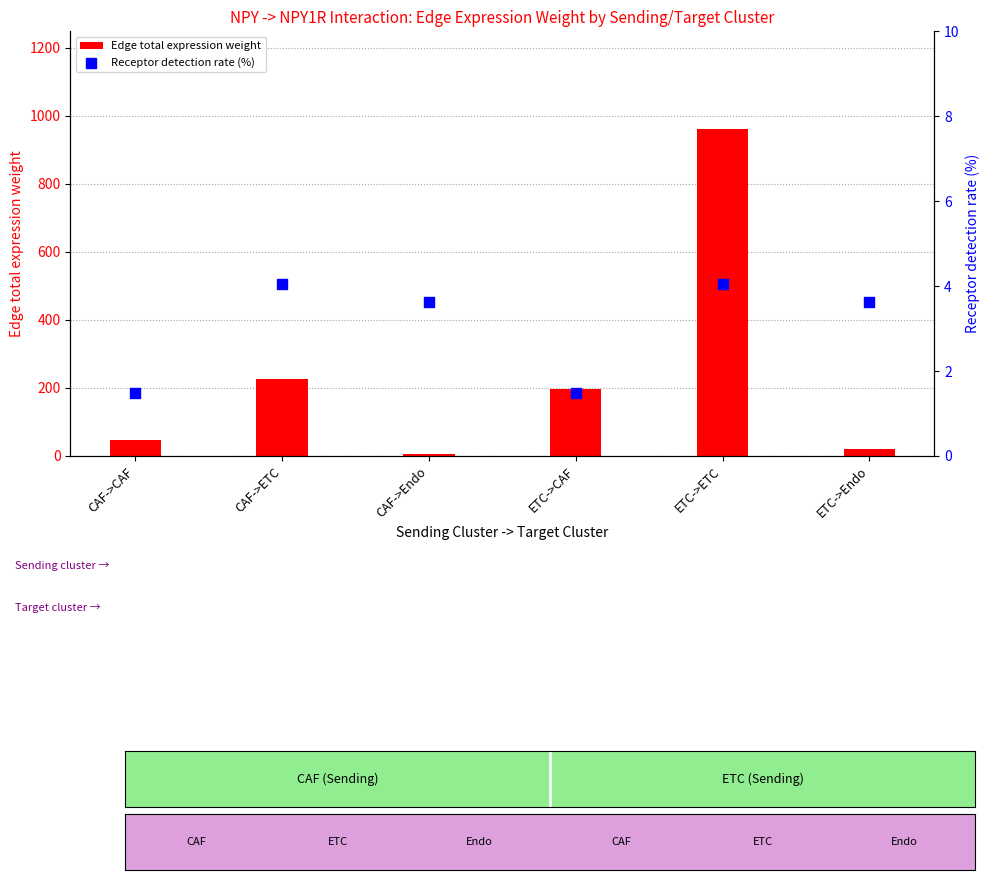

At which category is the sum across all series the highest?

ETC->ETC